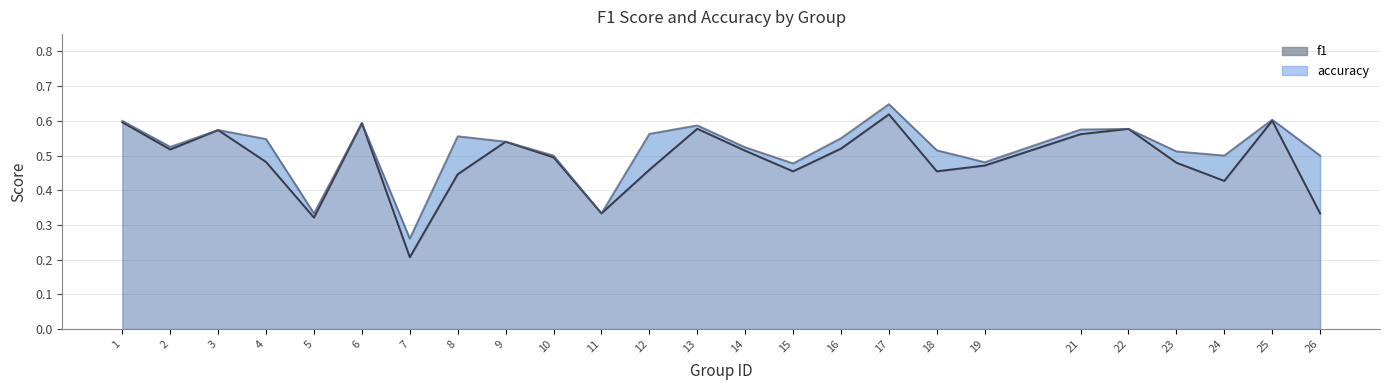

Does the chart display data point markers on the line(s)?

No